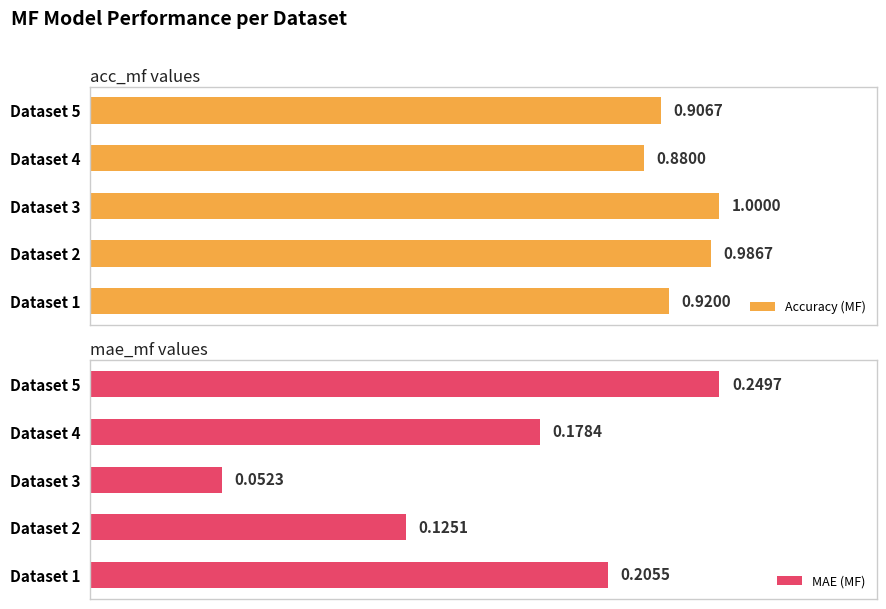

List the labels in order of MAE (MF) value, largest first.

Dataset 5, Dataset 1, Dataset 4, Dataset 2, Dataset 3